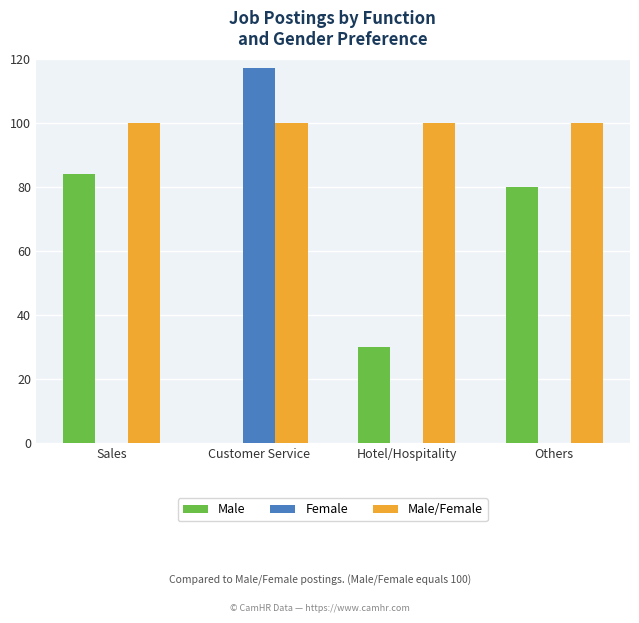

What is the sum of the Male values at Sales and Hotel/Hospitality?

114